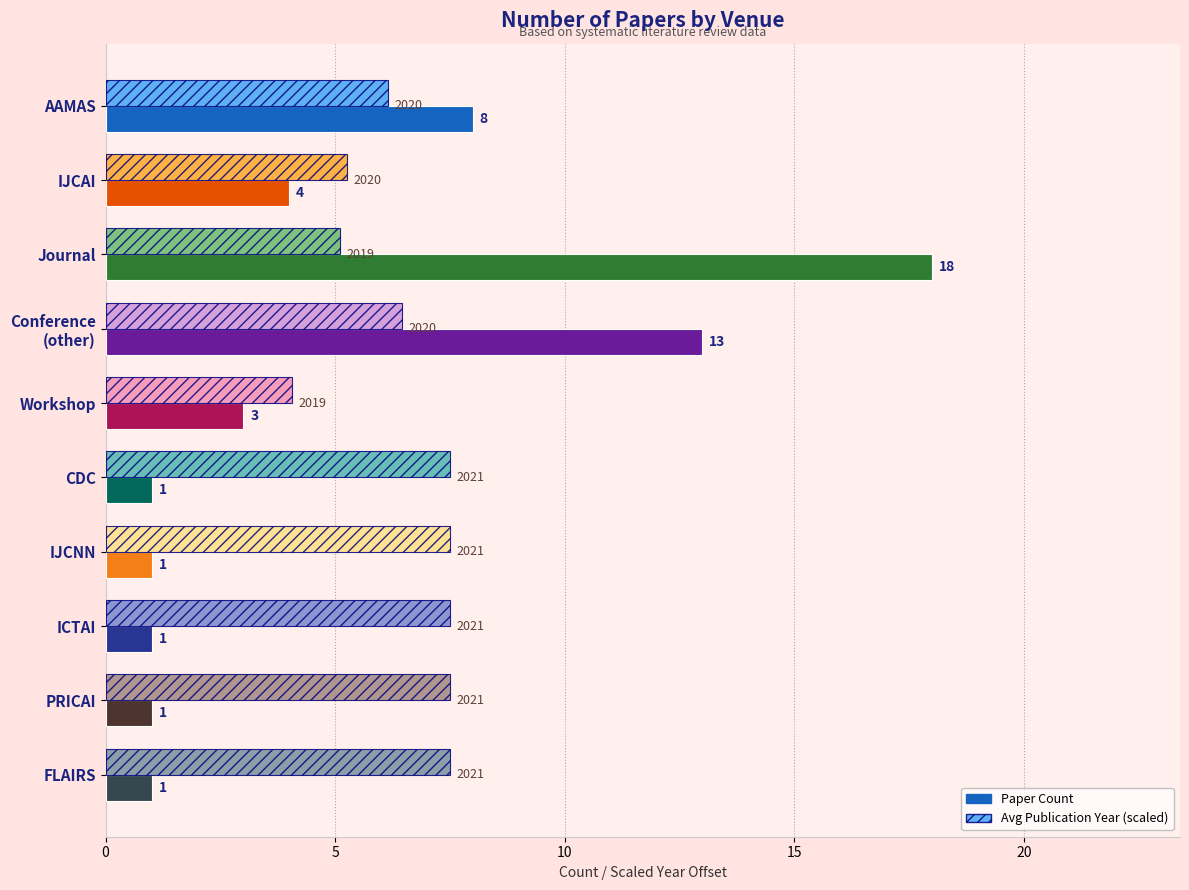

What is the minimum value shown in the chart?

1.0